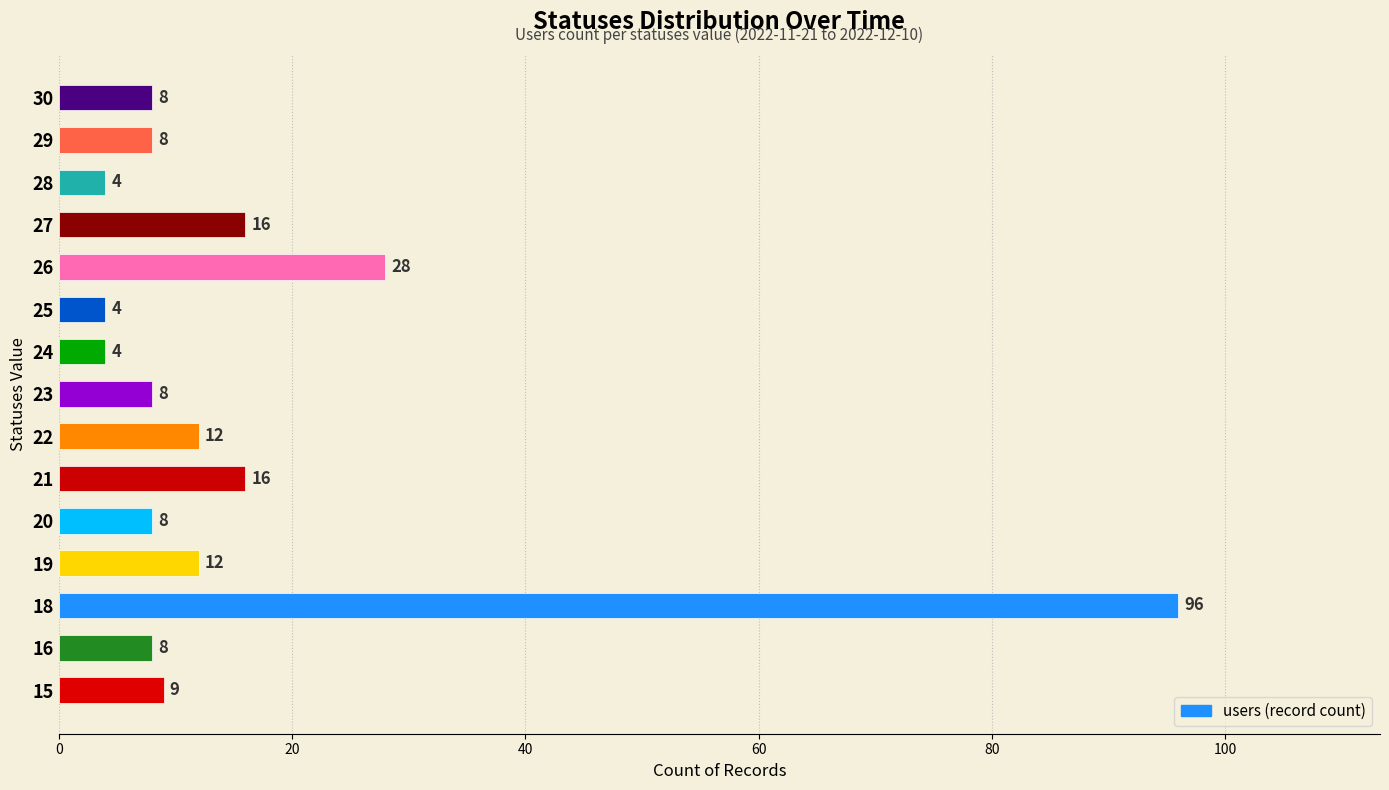

What is the minimum value shown in the chart?

4